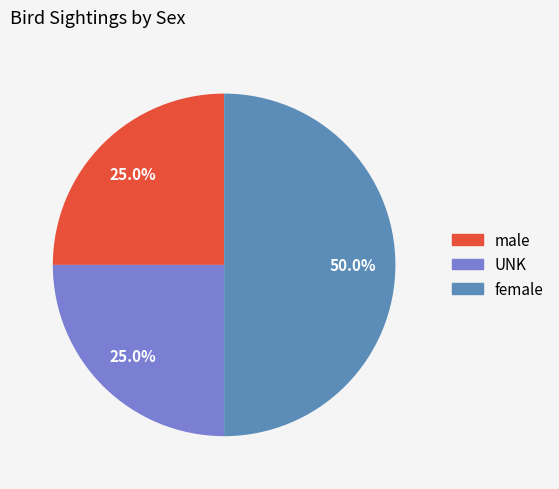

How many slices are in this pie chart?

3